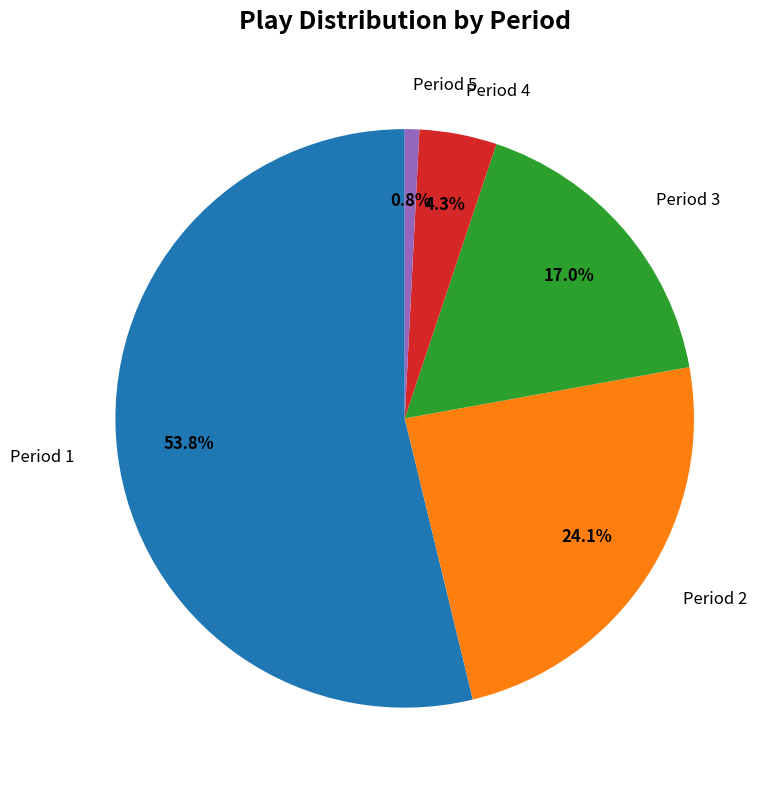

Is it true that Period 1 is 65% of the pie?

False